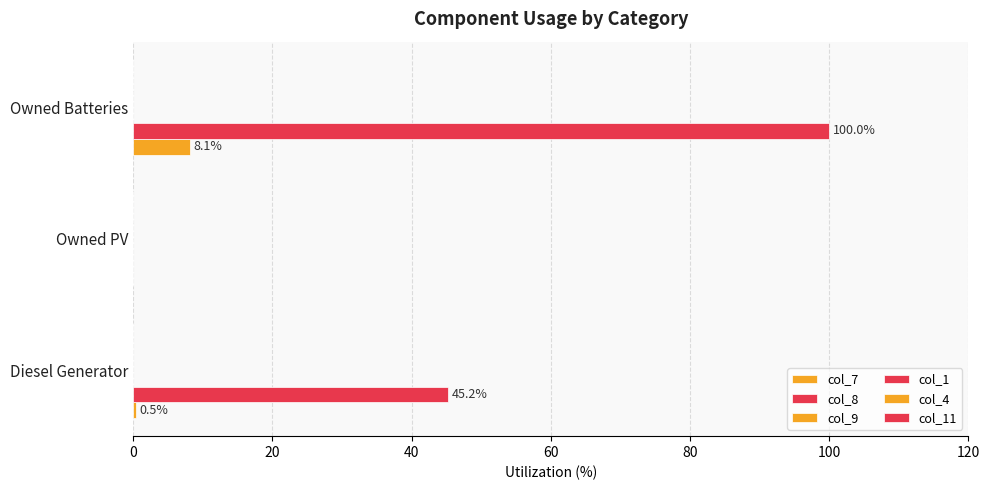

How many series are shown in this chart?

2